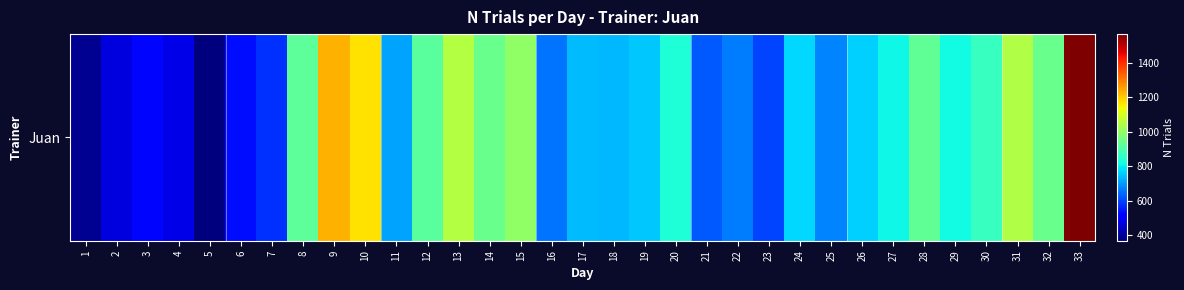

Reading right to left, list all the values displayed in this chart.

1566	942	1044	869	814	929	812	764	673	773	599	667	625	832	754	737	739	657	997	940	1048	917	712	1173	1231	922	575	535	369	477	524	471	392